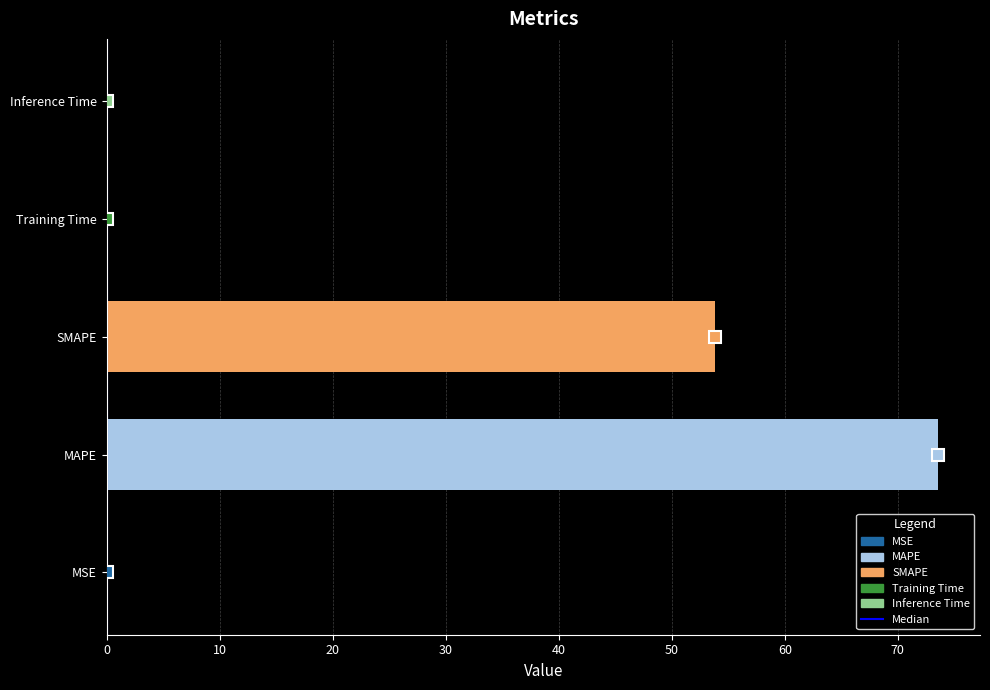

What is the change in value from MAPE to SMAPE?

-19.8